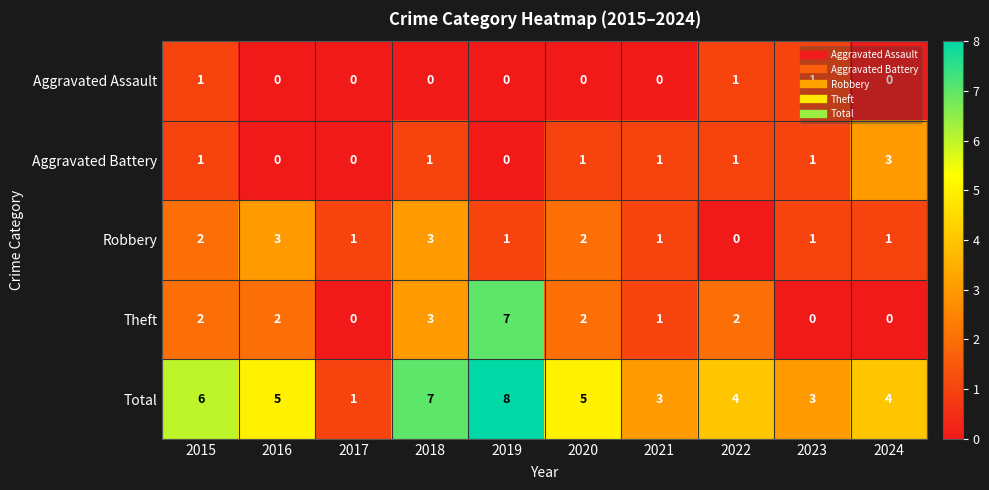

What is the difference between the maximum and second lowest values in the Theft series?

7